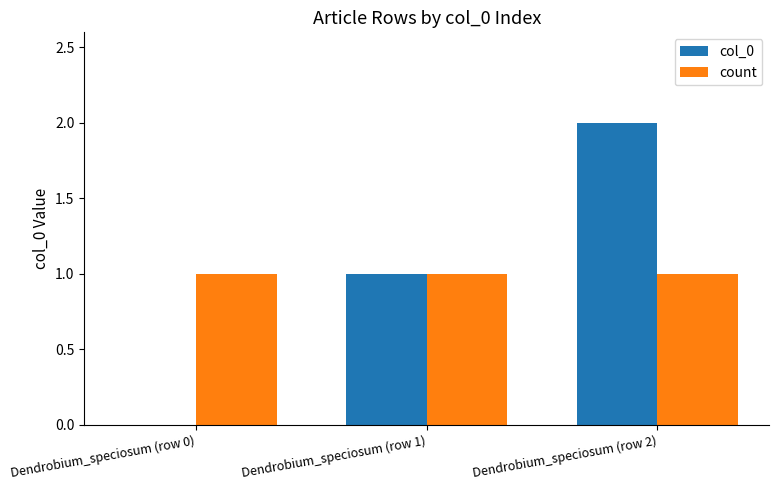

What is the sum of all count values?

3